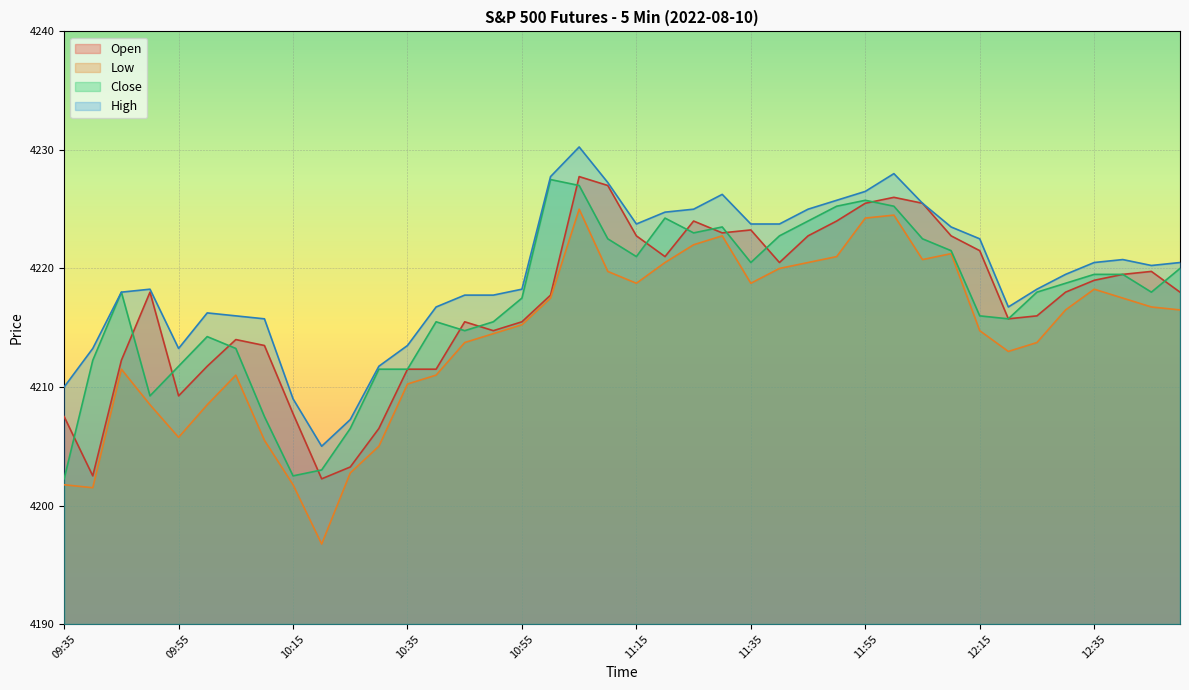

True or false: Close and High intersect in this chart.

False